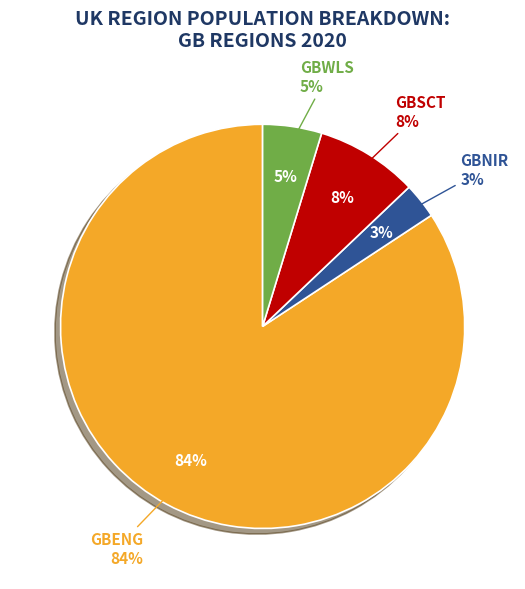

To the nearest percent, what is the combined percentage of GBSCT and GBENG?

92%